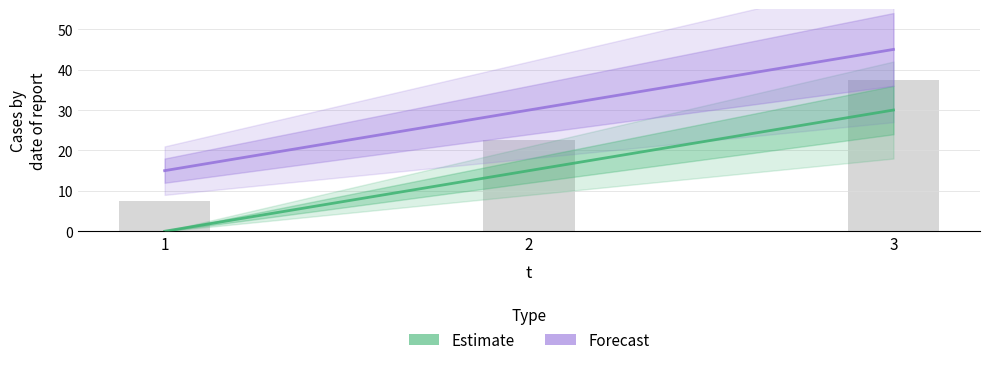

What is the value of the l bar at the 3rd from the left?

45